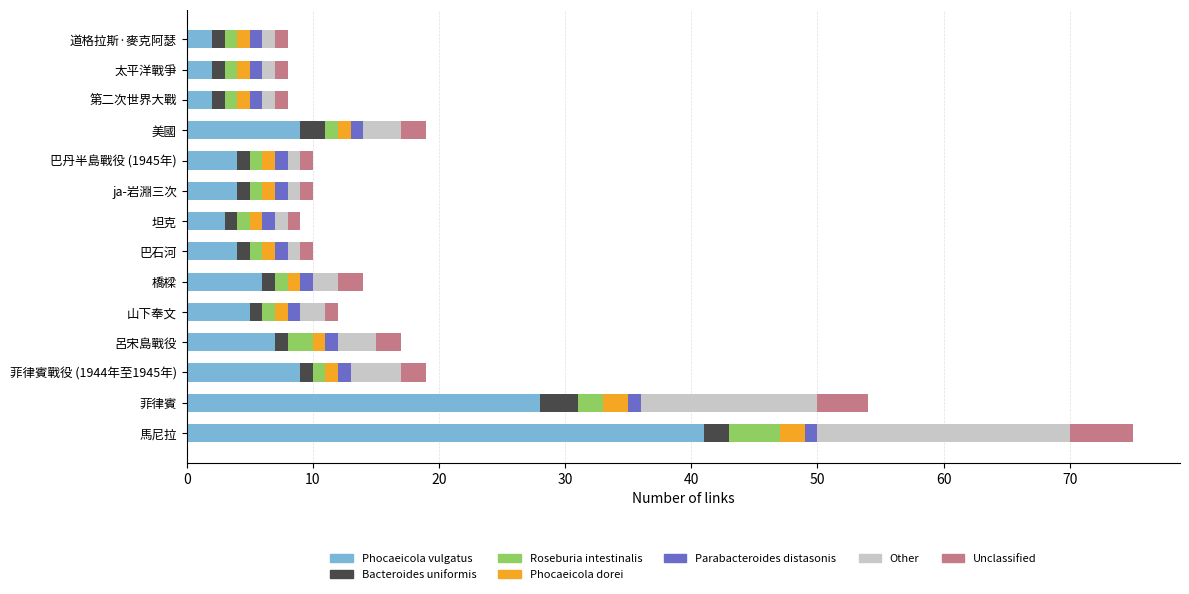

The value of Phocaeicola vulgatus at 巴丹半島戰役 (1945年) is 4. True or false?

True